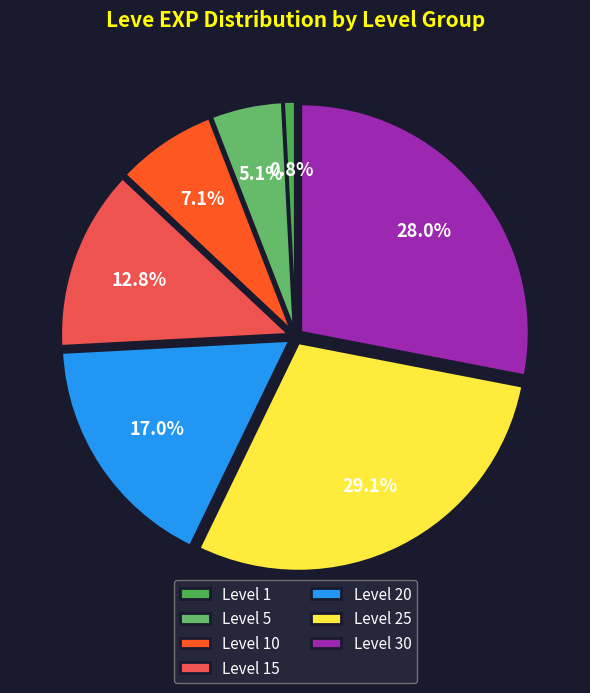

Count the number of slices in the pie.

7